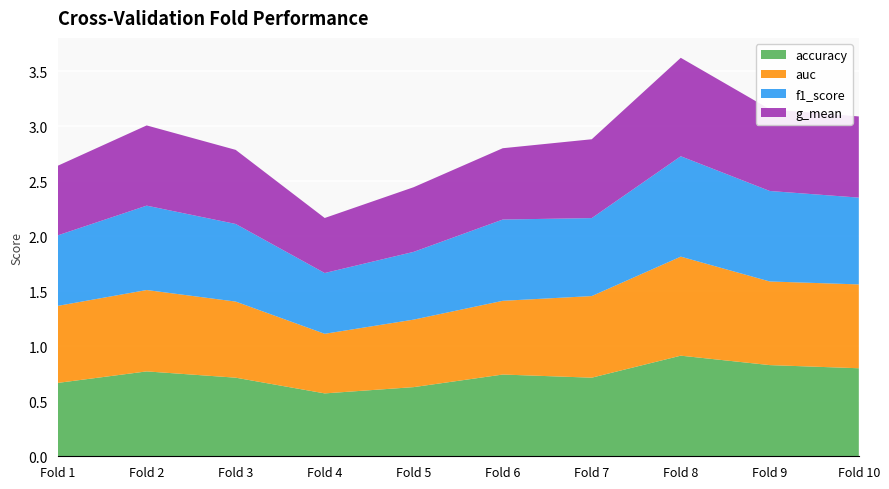

Reading left to right, list all the values displayed in this chart.

accuracy: 0.7	0.8	0.7	0.6	0.6	0.7	0.7	0.9	0.8	0.8
auc: 0.7	0.7	0.7	0.5	0.6	0.7	0.7	0.9	0.8	0.8
f1_score: 0.6	0.8	0.7	0.6	0.6	0.7	0.7	0.9	0.8	0.8
g_mean: 0.6	0.7	0.7	0.5	0.6	0.6	0.7	0.9	0.7	0.7